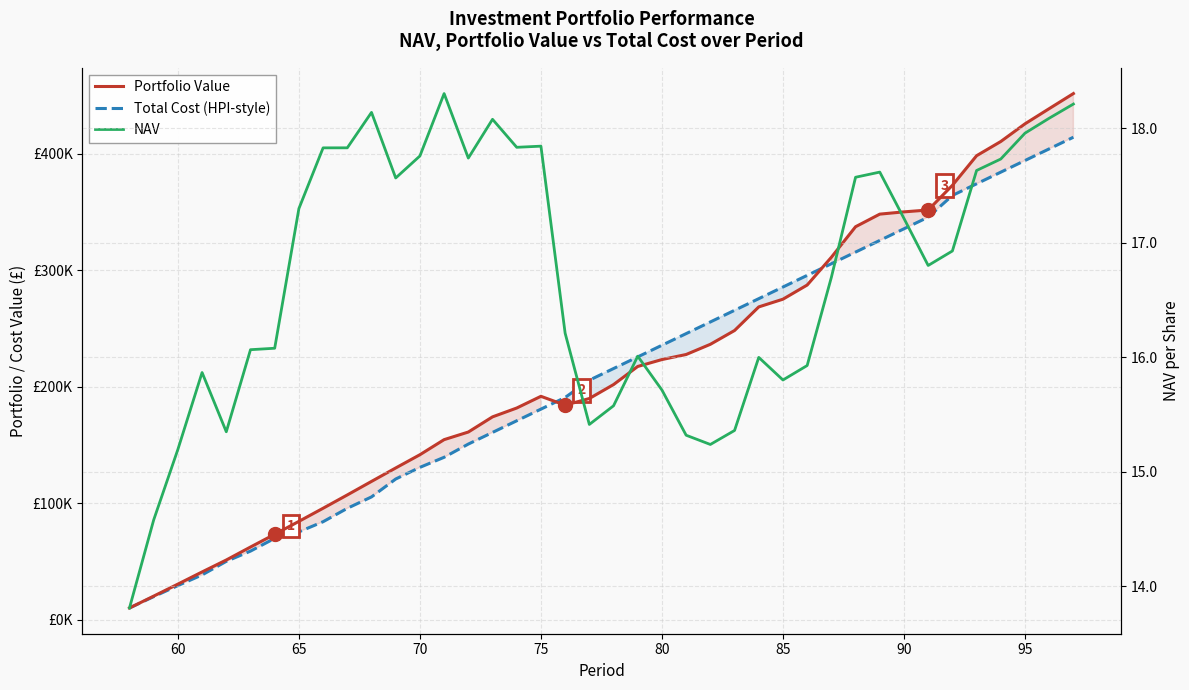

What is the value of the Portfolio Value point at the 23rd from the left?

223272.6